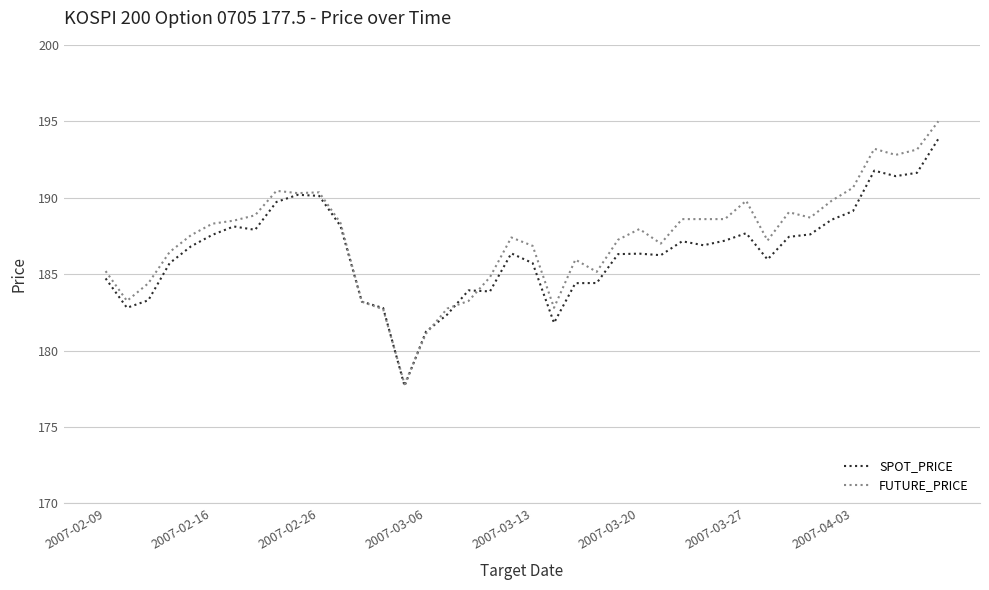

What are all the series names shown in the legend?

SPOT_PRICE, FUTURE_PRICE